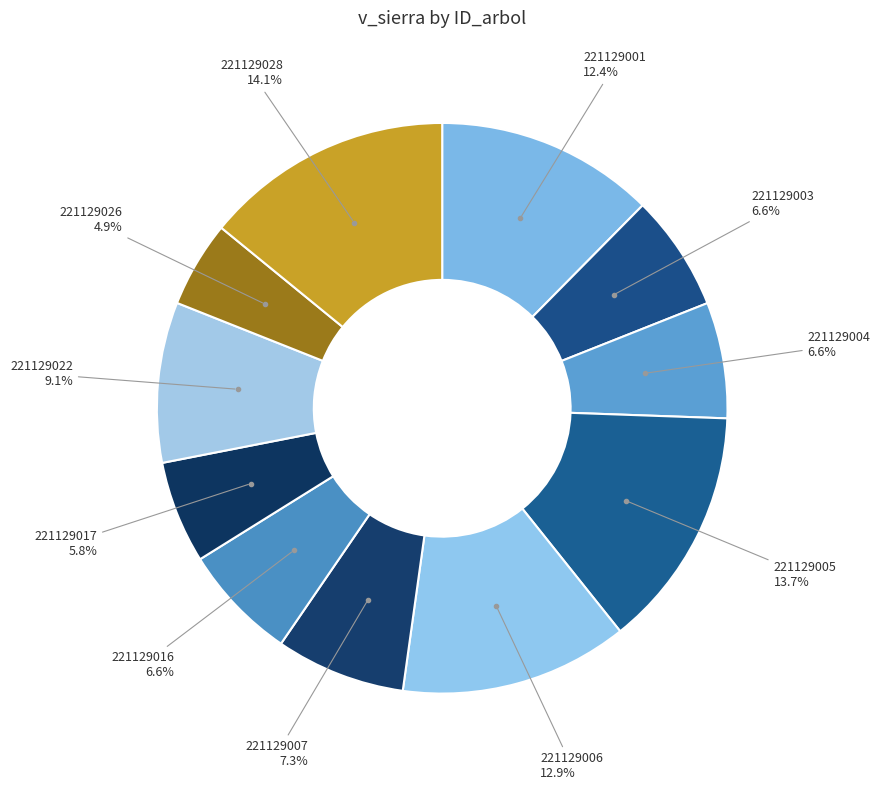

Which category has the smallest portion of the pie?

221129026